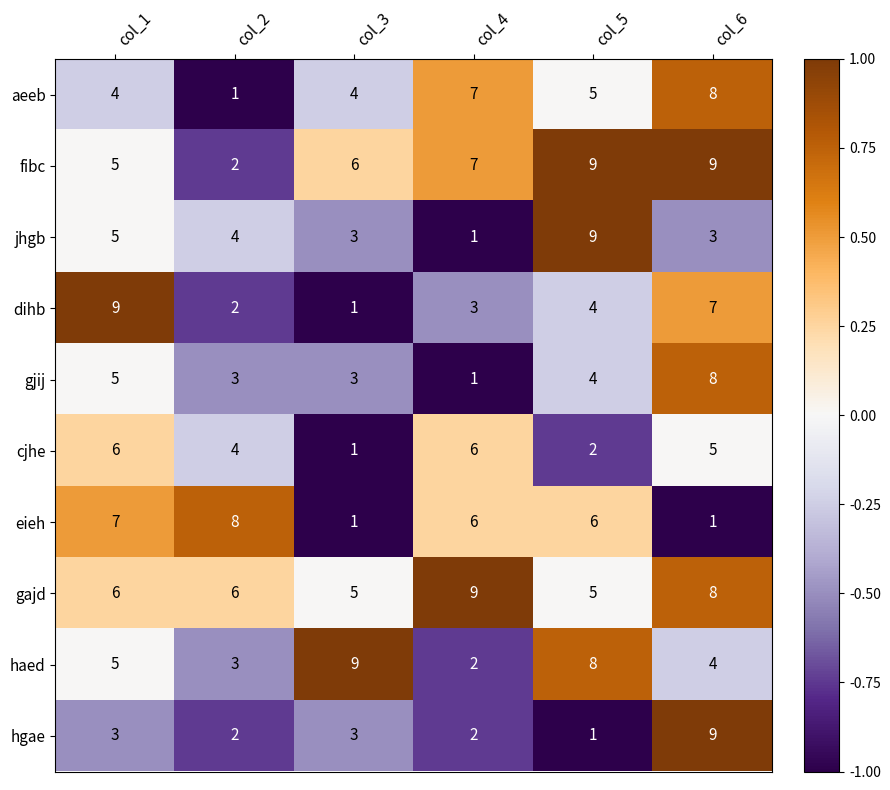

How many distinct data groups are displayed?

10